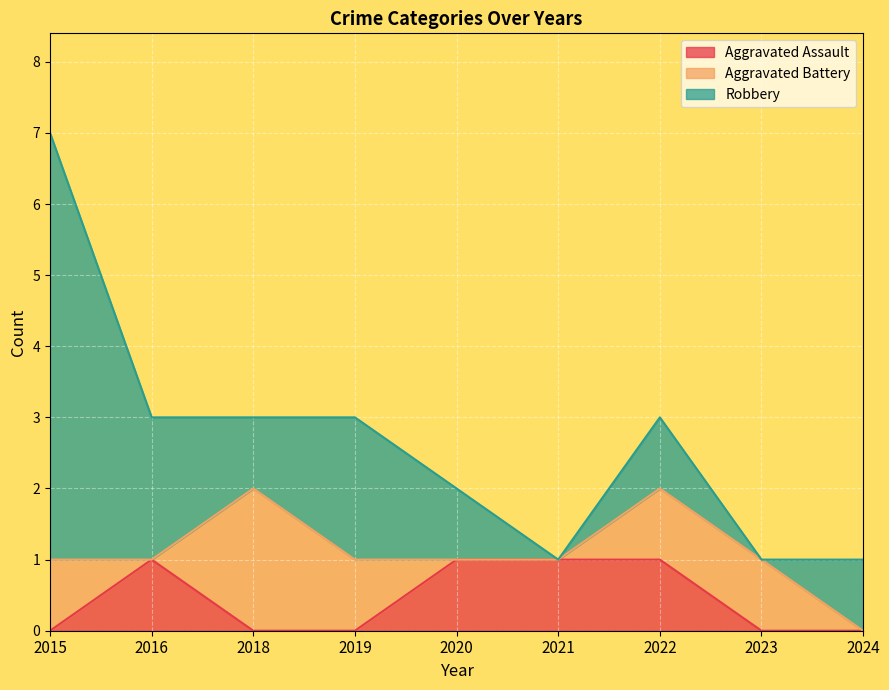

Which series has the largest total across all categories?

Robbery